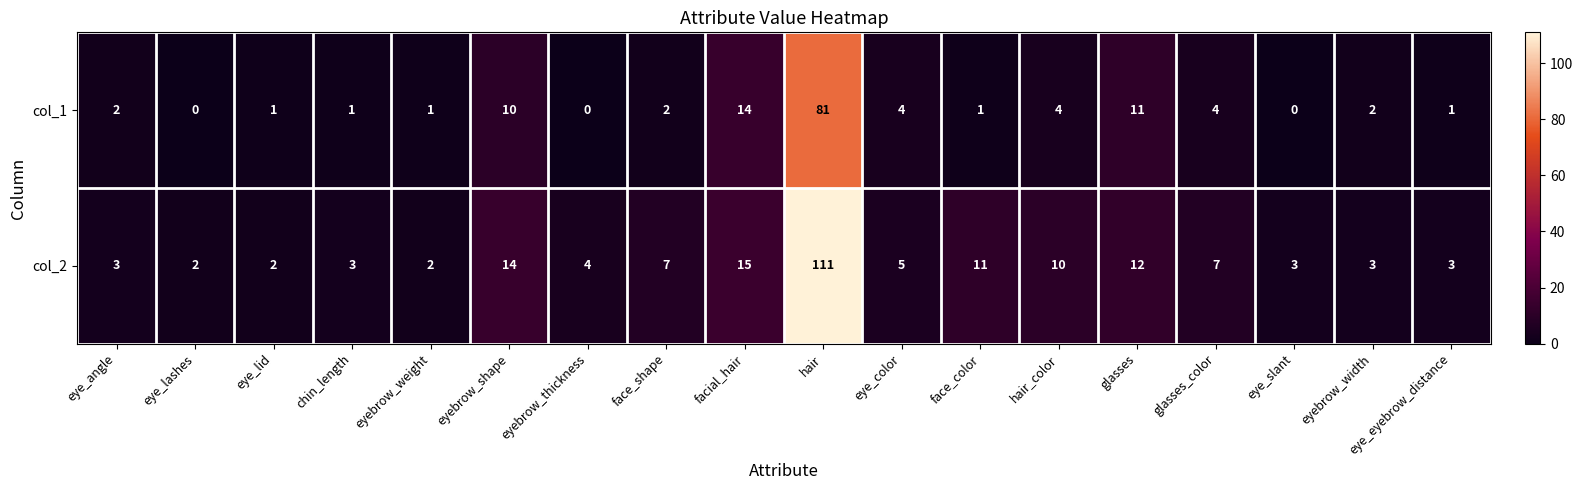

What is the sum of all col_2 values?

217